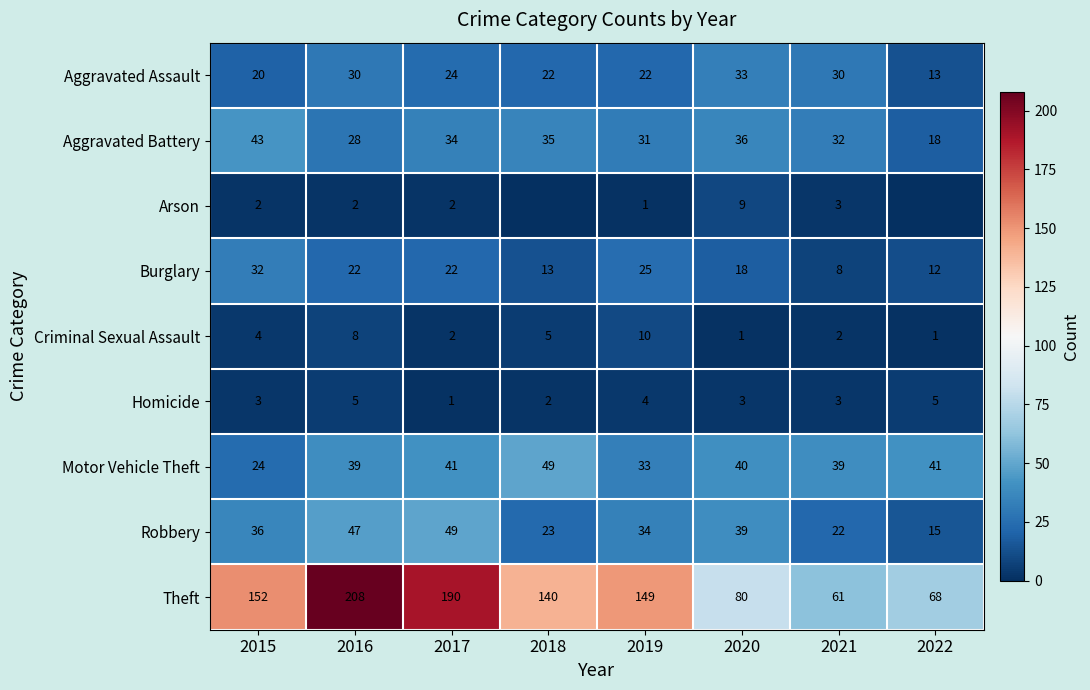

Rank the series at 2020 from highest to lowest value.

Theft, Motor Vehicle Theft, Robbery, Aggravated Battery, Aggravated Assault, Burglary, Arson, Homicide, Criminal Sexual Assault